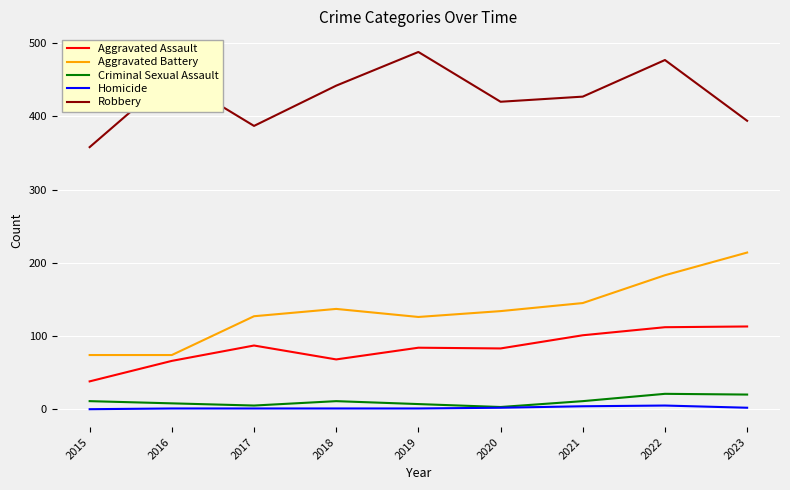

Rank the categories by Robbery value from highest to lowest.

2019, 2022, 2016, 2018, 2021, 2020, 2023, 2017, 2015